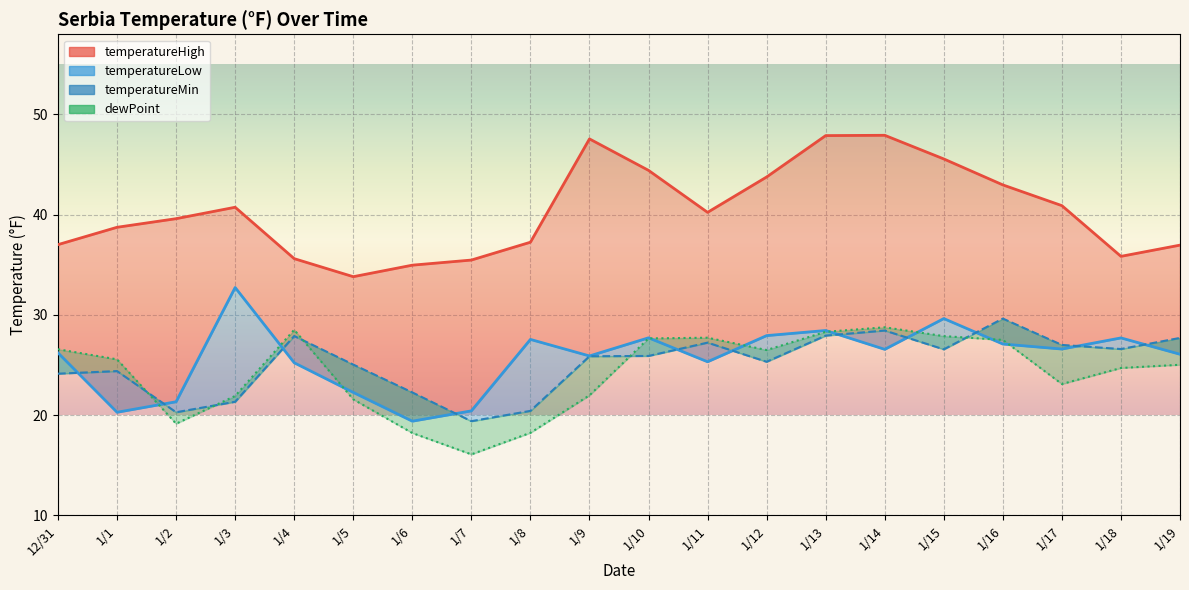

Where does the temperatureMin series first go above 25?

1/4